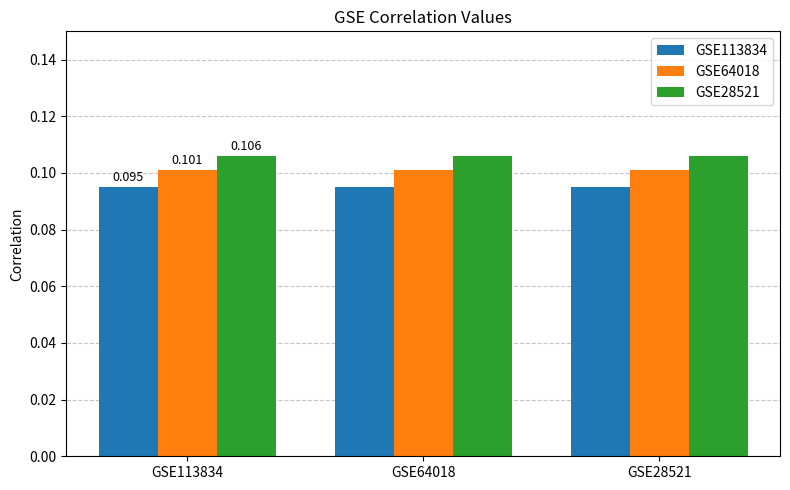

What are all the series names shown in the legend?

GSE113834, GSE64018, GSE28521